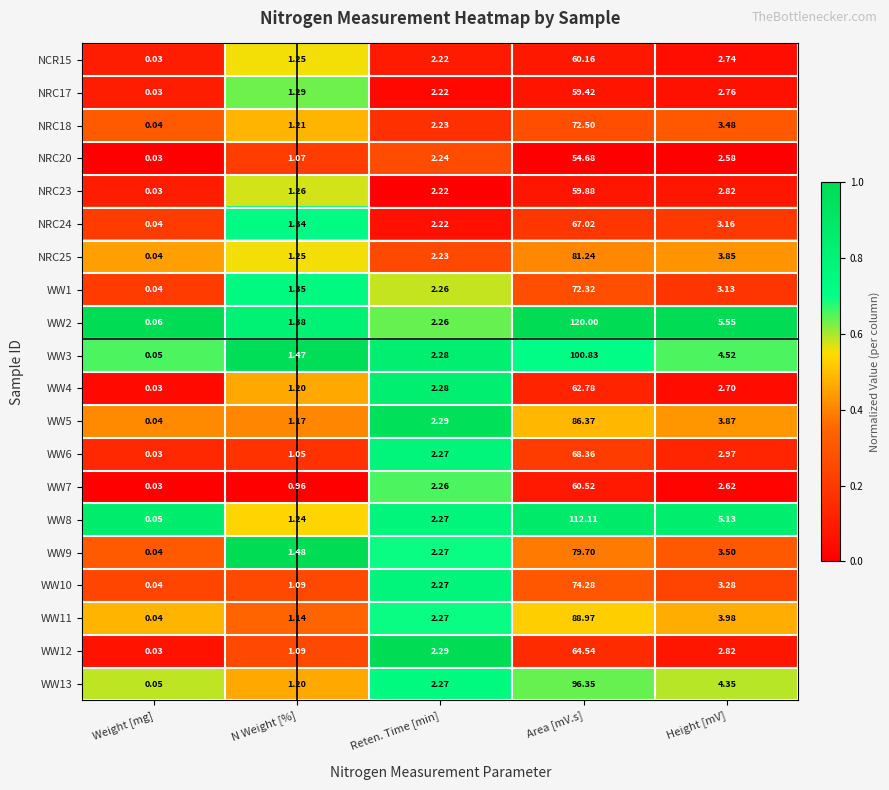

Rank the categories by NRC25 value from highest to lowest.

Area [mV.s], Height [mV], Reten. Time [min], N Weight [%], Weight [mg]